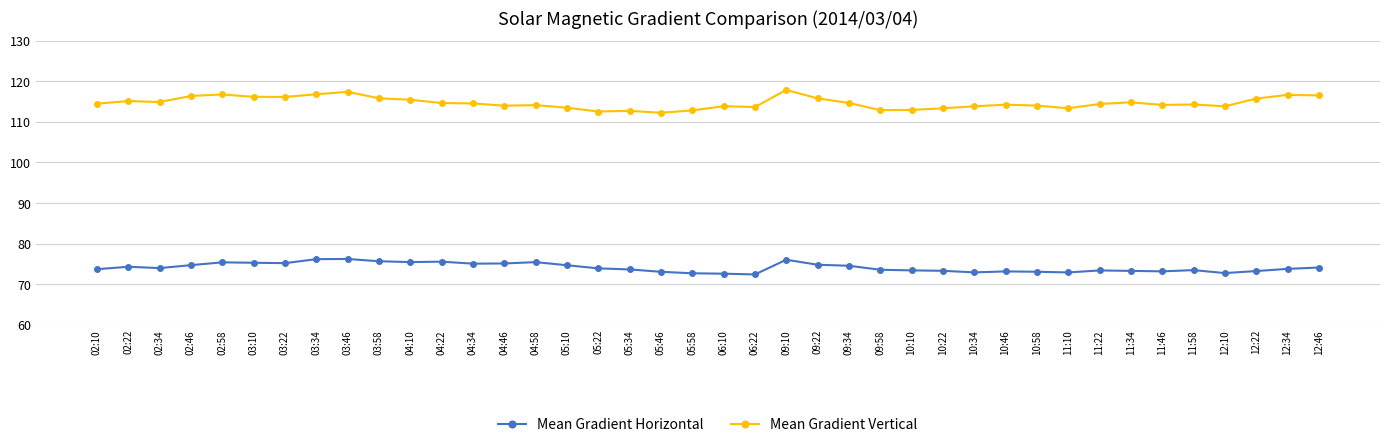

What is the label of the 40th point from the right?

02:10